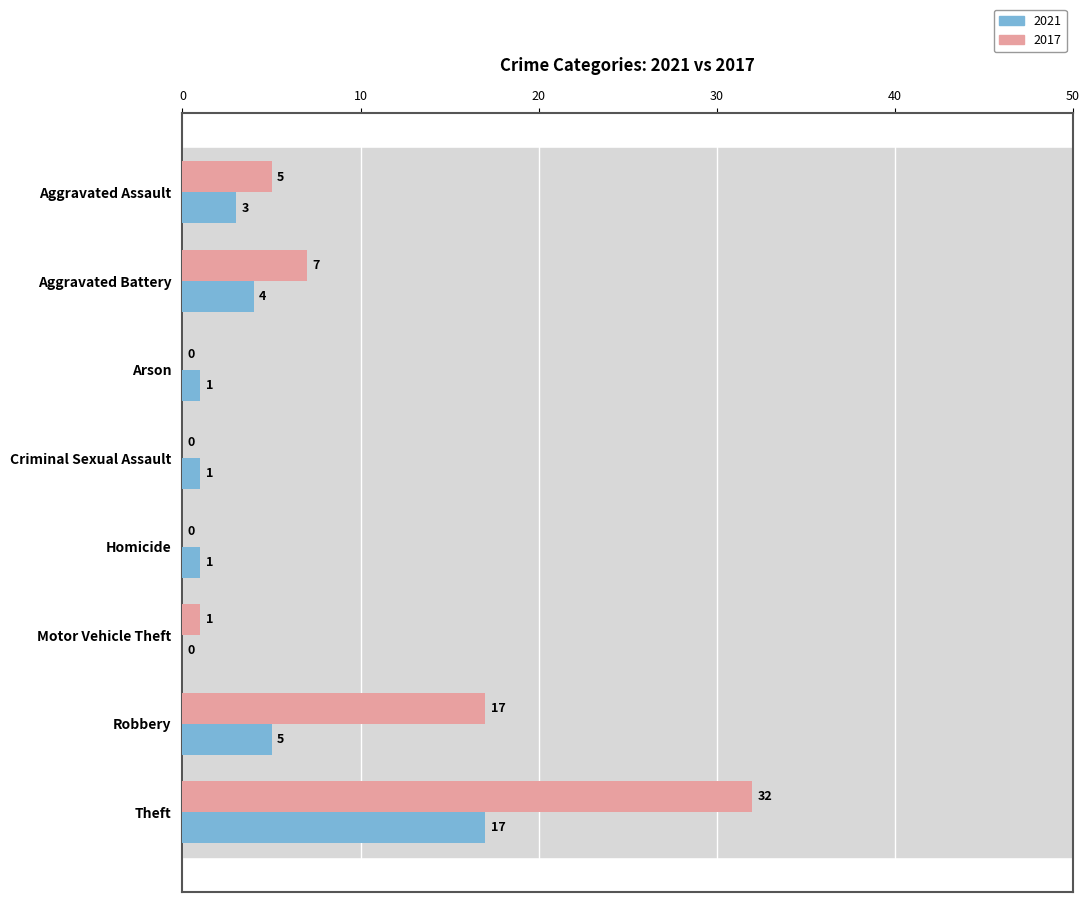

Is it true that 2021 equals 6 at Aggravated Battery?

False